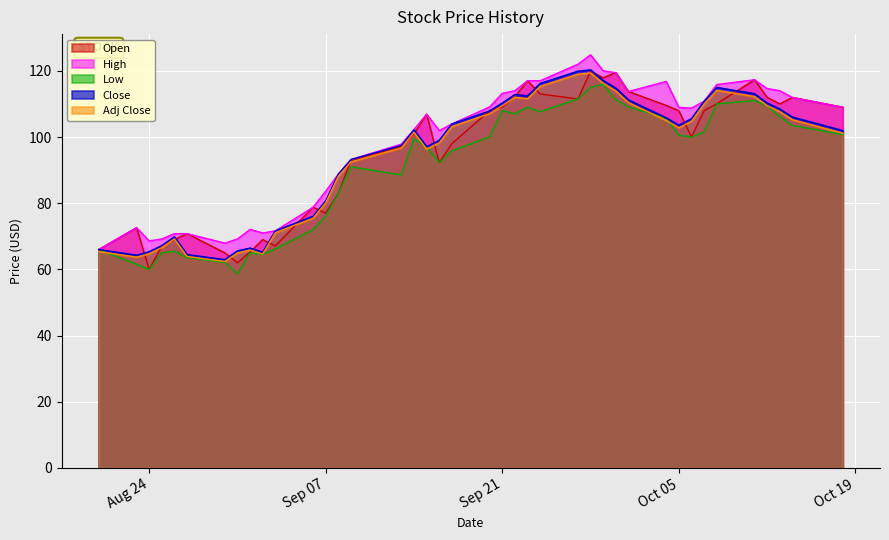

How many interior local valleys does the Open series have?

9